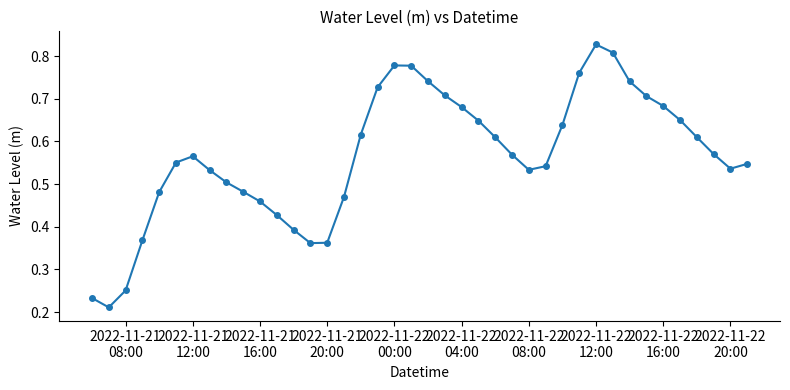

True or false: the data has more than 1 interior local peaks.

True